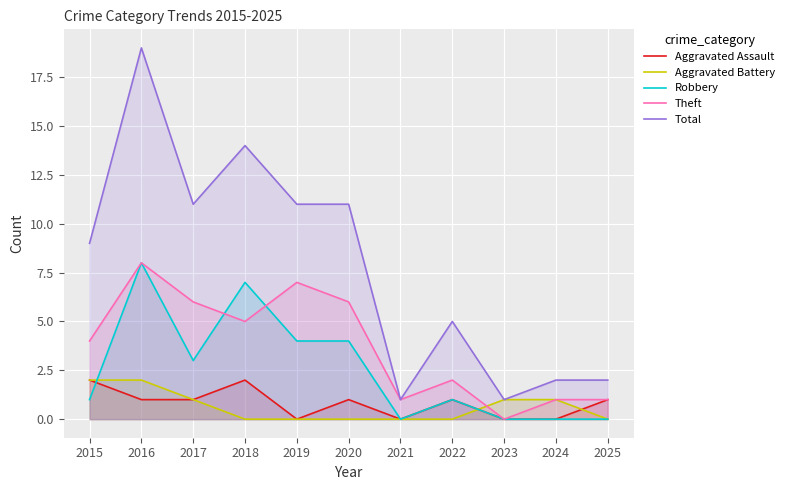

Which series has the largest range (max minus min)?

Total